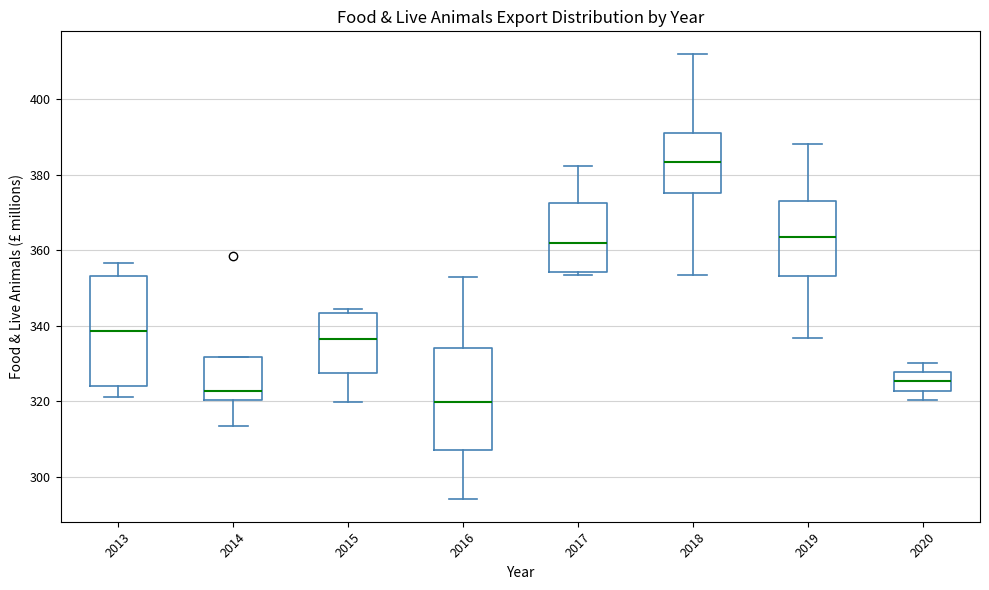

Reading left to right, read every box against the y-axis: the position of its median line, the range the box covers, and the ends of its whiskers. The values are not printed on the chart, so give them approximately, as read against the axis.

2013: median 338, box 324 to 354, whiskers 322 to 356
2014: median 322, box 320 to 332, whiskers 314 to 332
2015: median 336, box 328 to 344, whiskers 320 to 344 (just above the box's upper edge)
2016: median 320, box 308 to 334, whiskers 294 to 352
2017: median 362, box 354 to 372, whiskers 354 (just below the box's lower edge) to 382
2018: median 384, box 376 to 390, whiskers 354 to 412
2019: median 364, box 354 to 374, whiskers 336 to 388
2020: median 326, box 322 to 328, whiskers 320 to 330